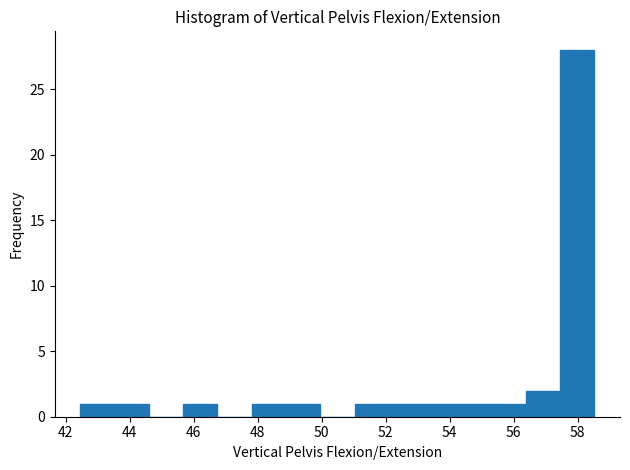

Which range on the x-axis has the tallest bar?

57.4 to 58.6